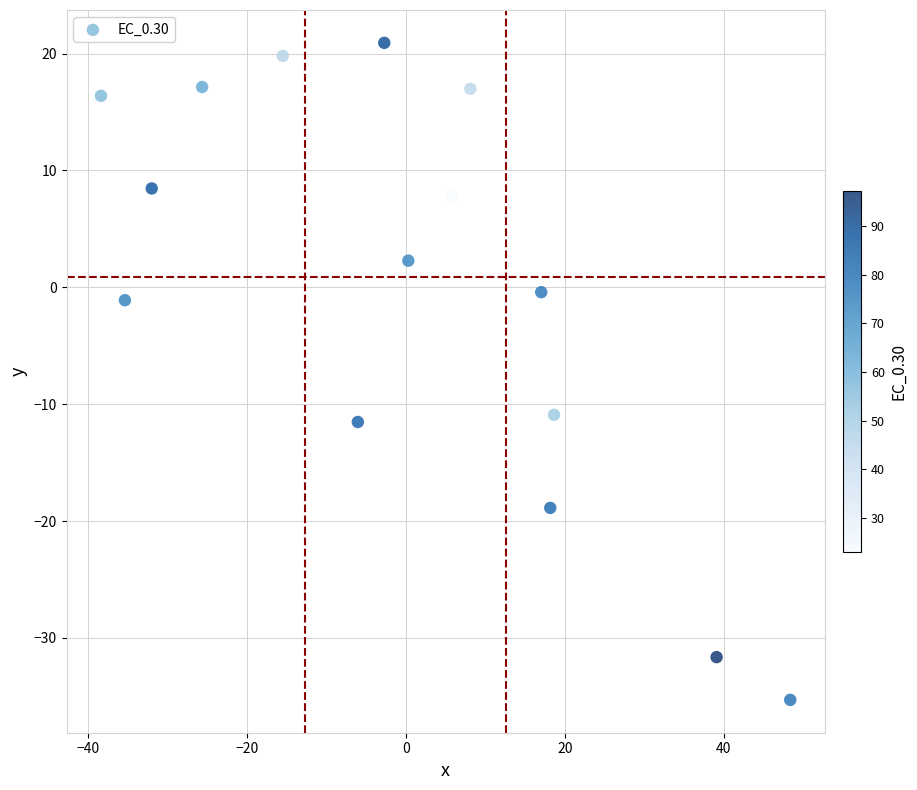

What is the range of X values (max minus min)?

86.7